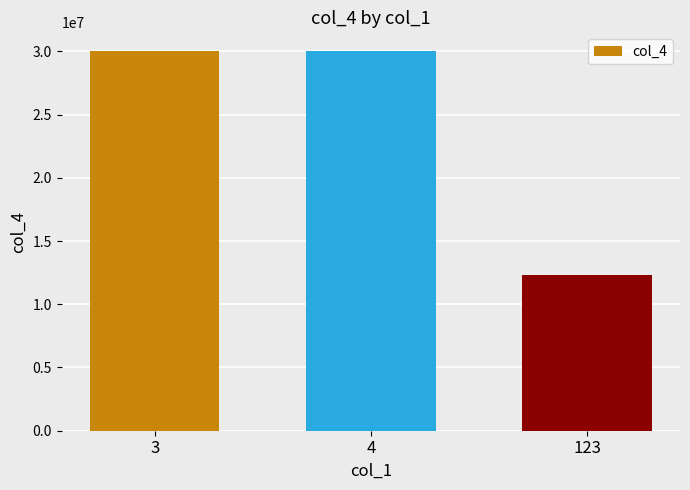

Reading right to left, transcribe all the data shown in this chart.

123=12345679	4=30000000	3=30000000